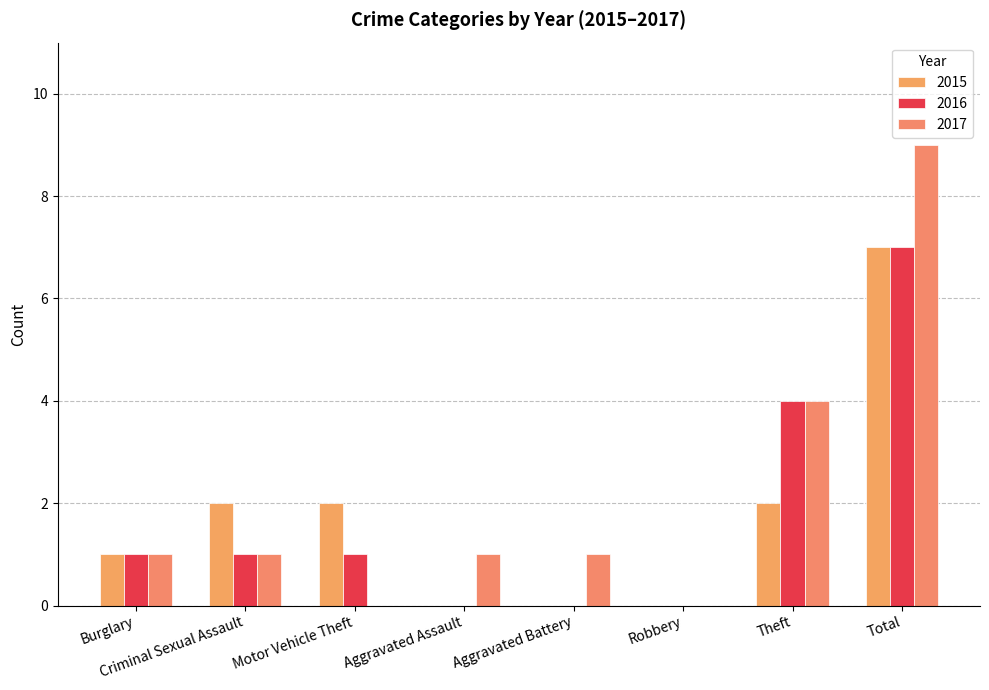

What are all the series names shown in the legend?

2015, 2016, 2017